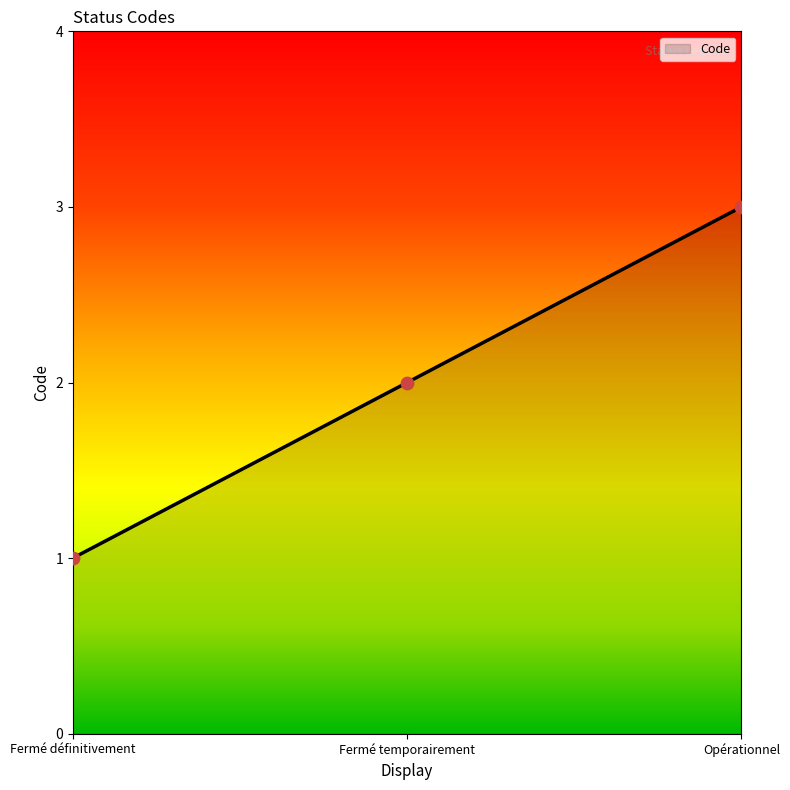

Between Fermé définitivement and Fermé temporairement, which is larger?

Fermé temporairement